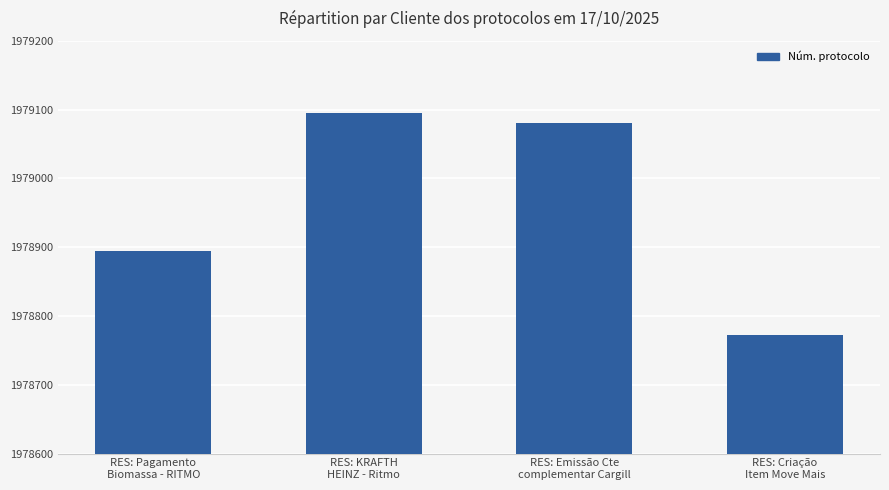

What is the sum of all values?

7915842